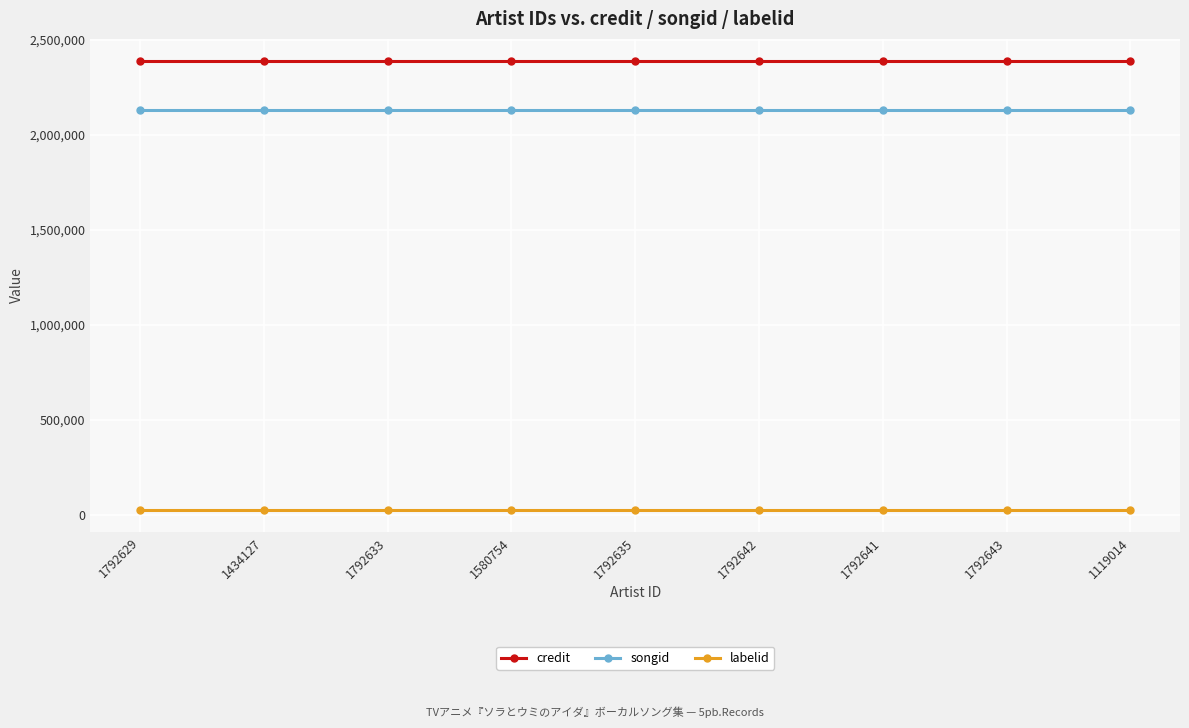

True or false: songid and credit cross at least once.

False